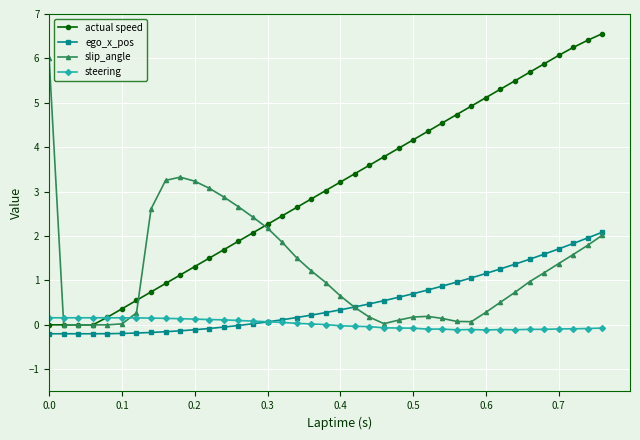

What is the sum of all steering values?

0.7